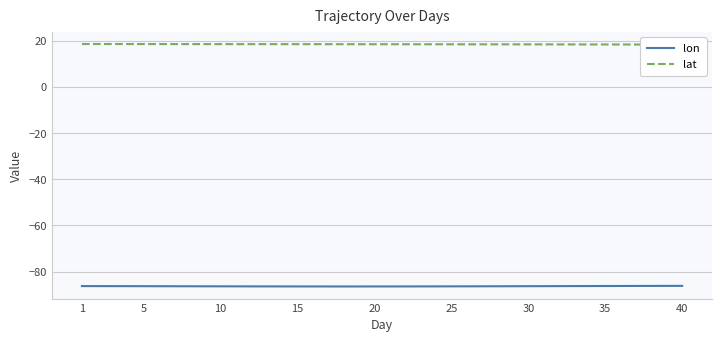

How many data points does each series have?

40